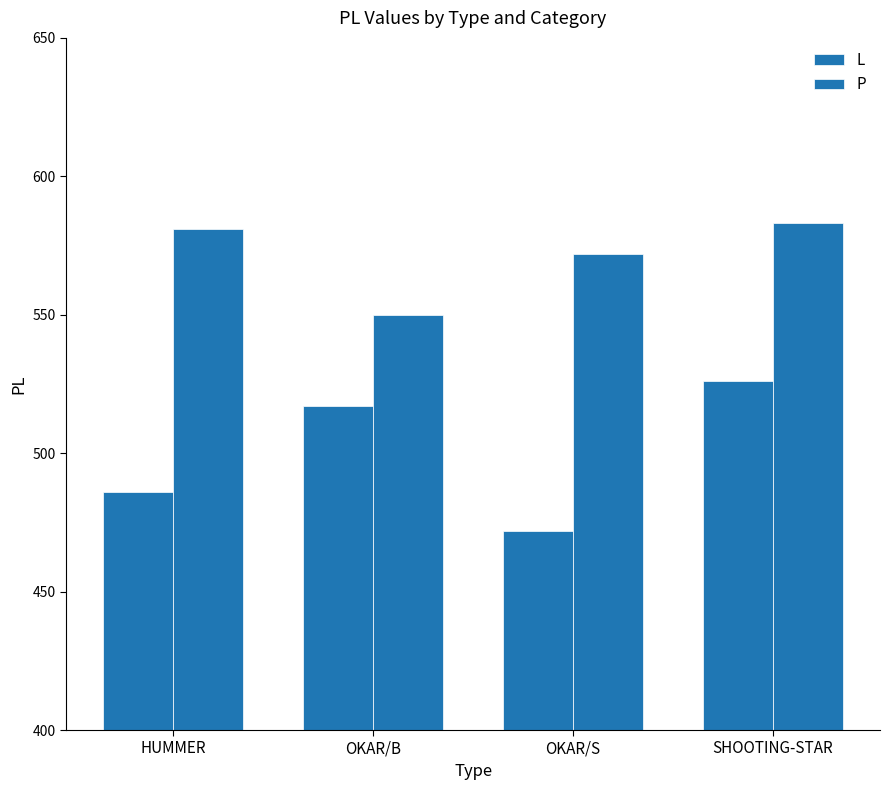

At how many categories does at least one series exceed 505?

4